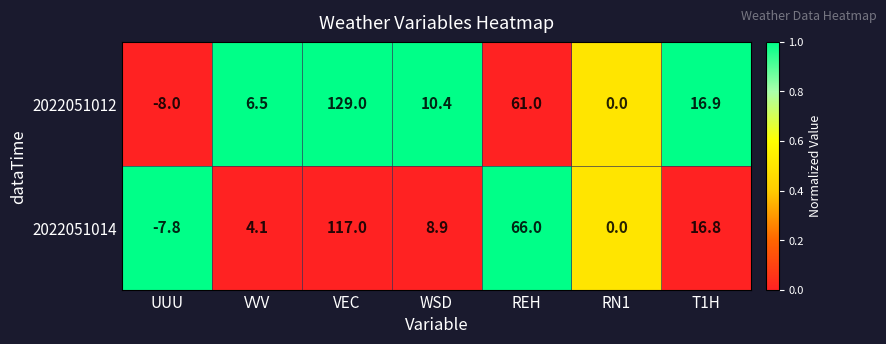

At which label is 2022051014 closest to 54?

REH